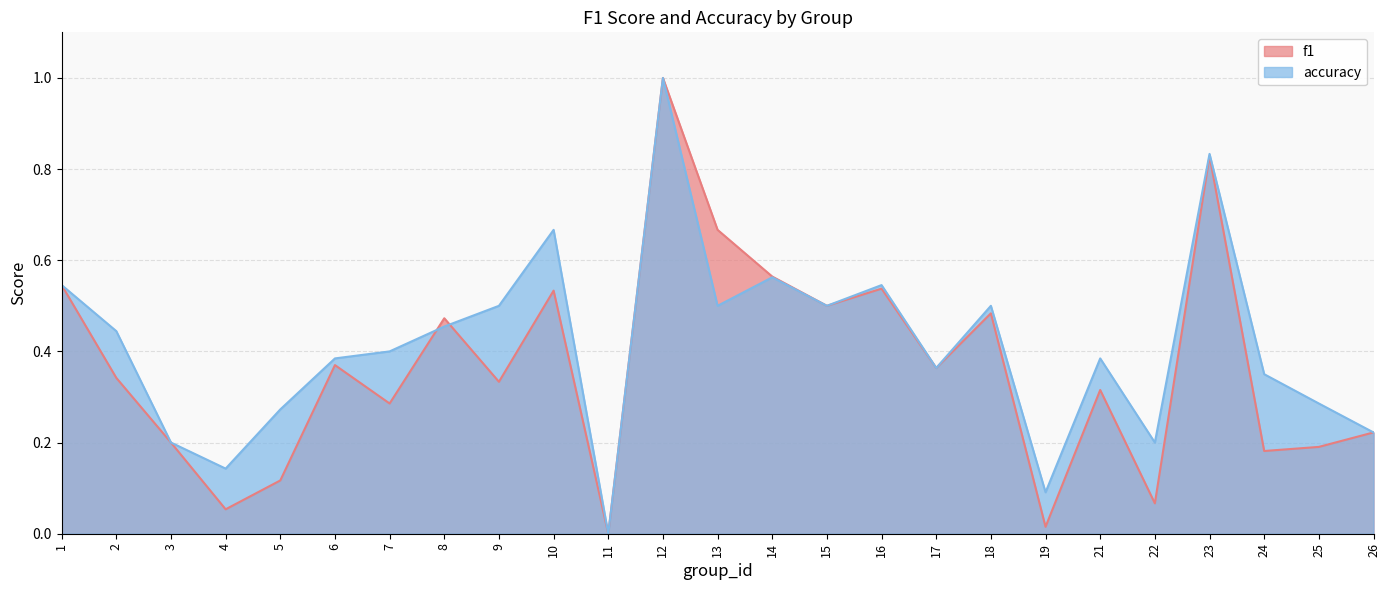

The value of f1 at 26 is 0.2. True or false?

True